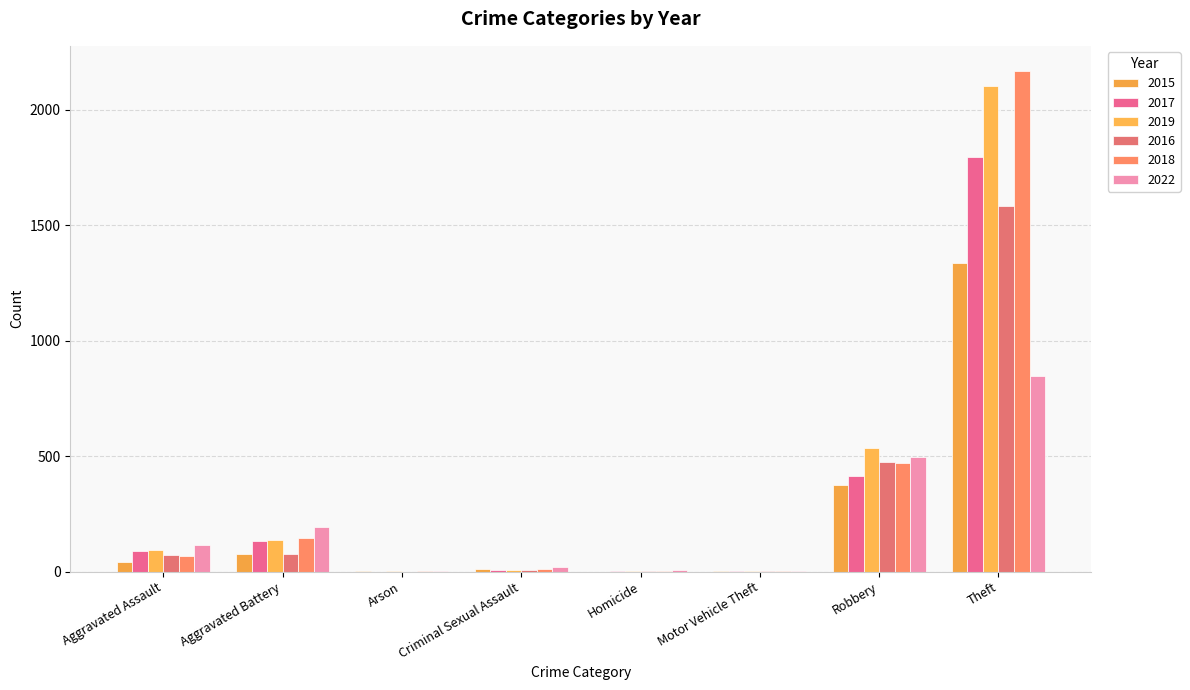

Does the chart contain stacked bars?

No